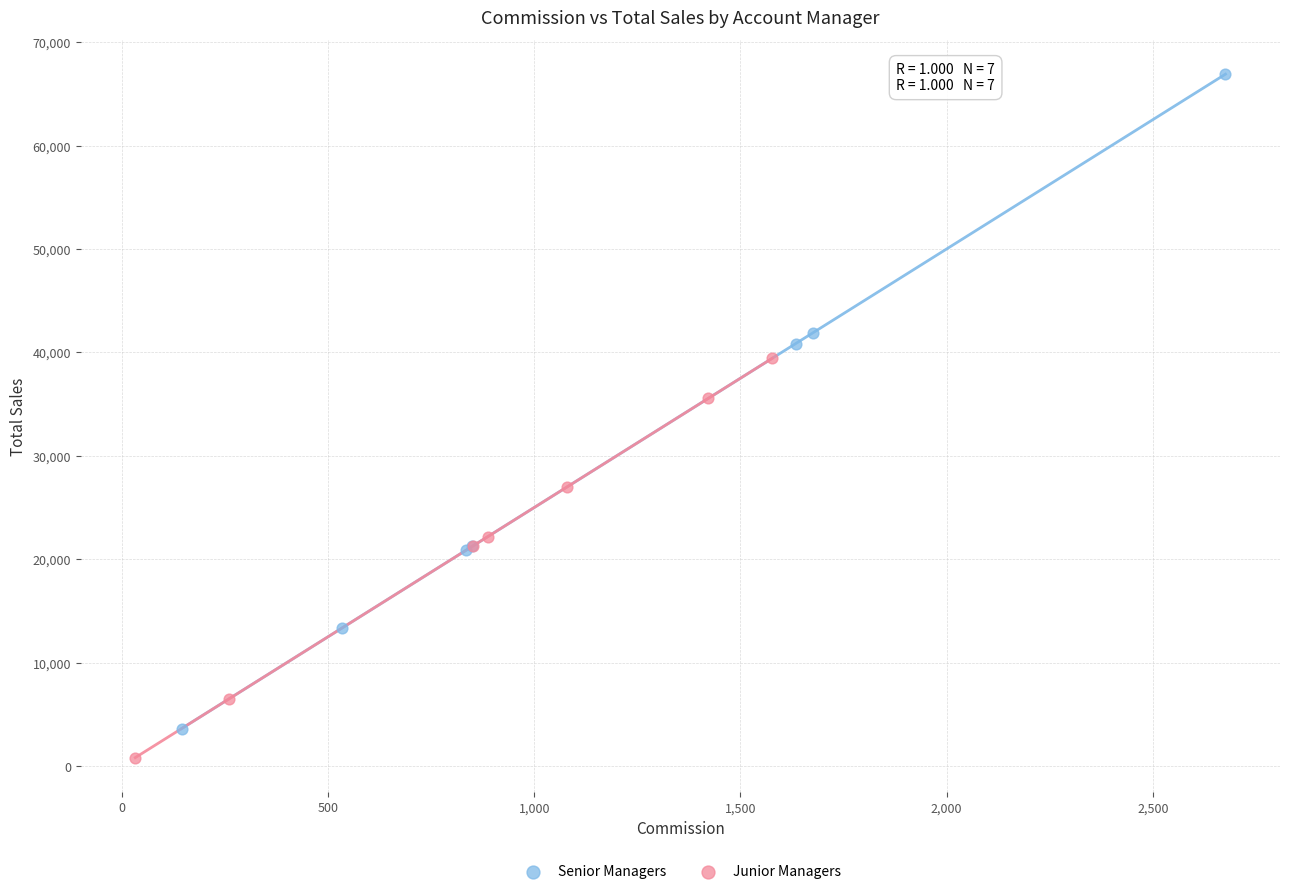

Which series has the largest Y range (max minus min)?

Senior Managers